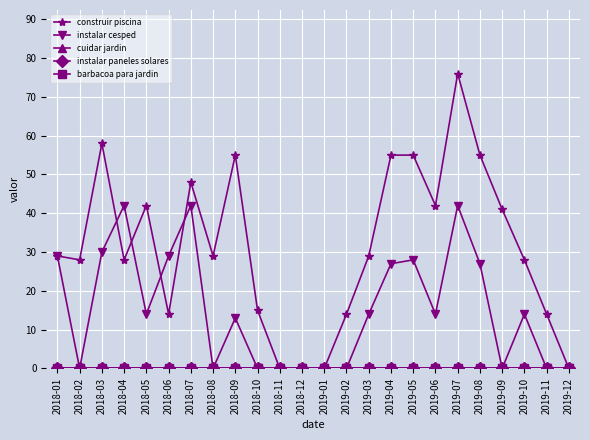

Does the chart have visible grid lines?

Yes